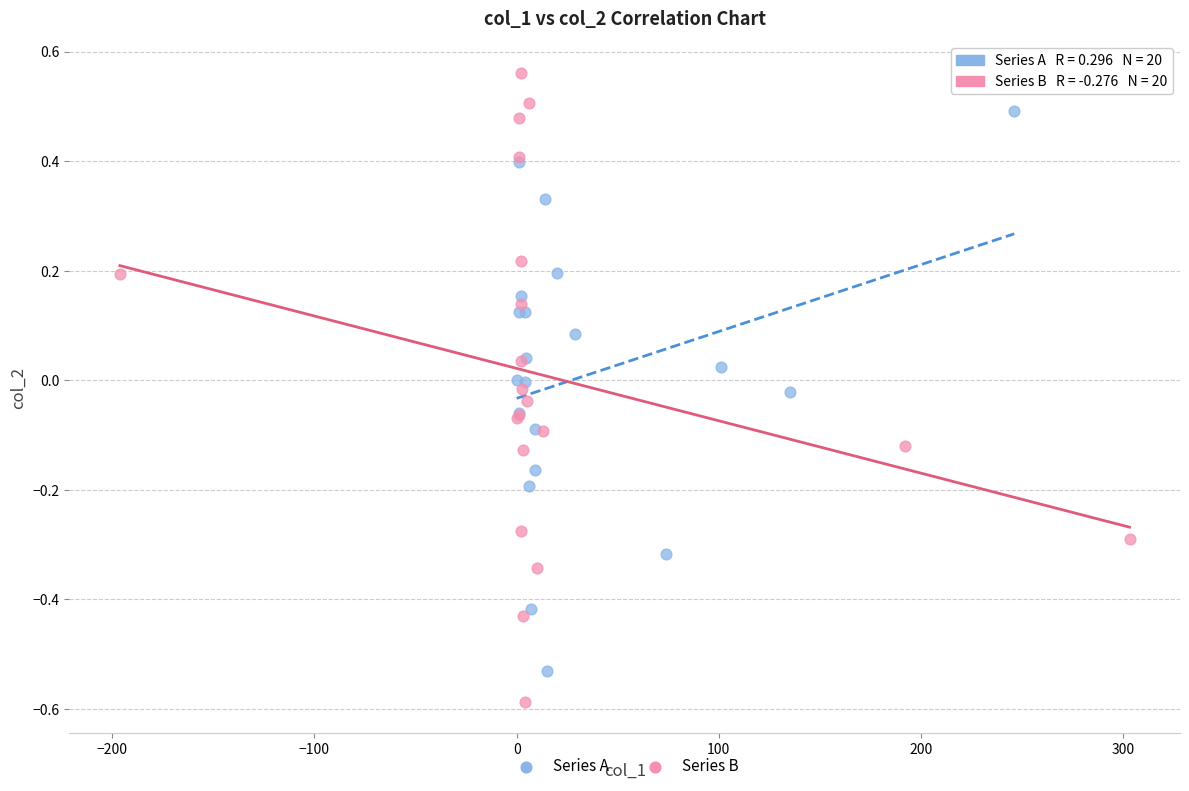

Which series contains the lowest Y value?

Series B